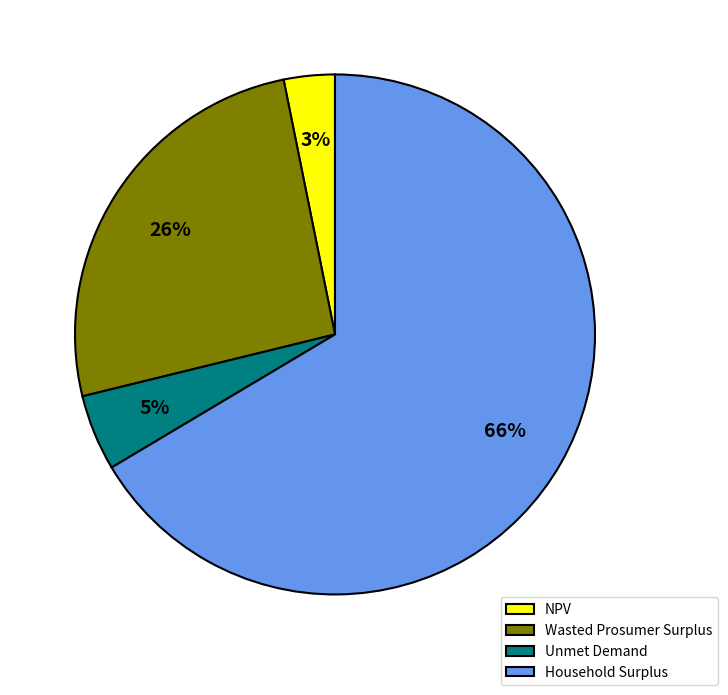

Is the sum of NPV and Wasted Prosumer Surplus greater than half?

No